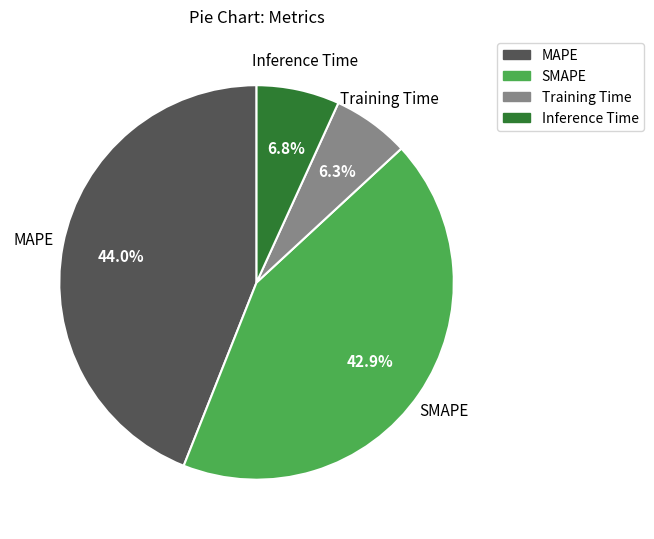

To the nearest percent, what portion does MAPE represent?

44%